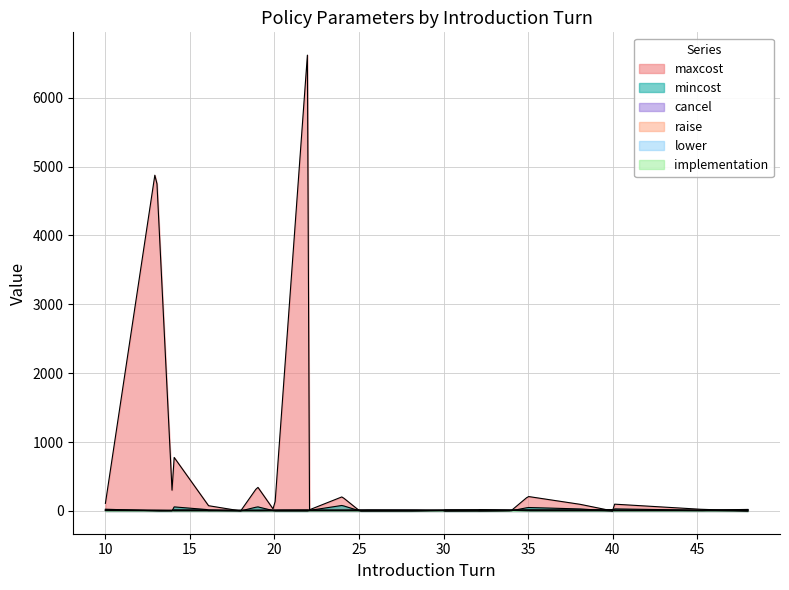

How many lines are shown in the chart?

6